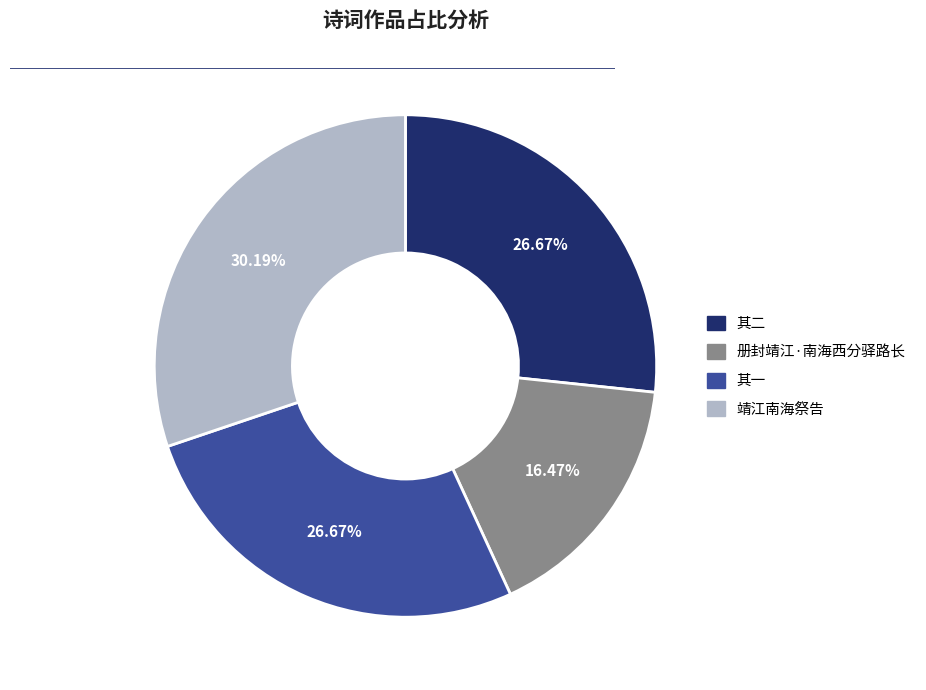

Is there a majority slice in this chart?

No